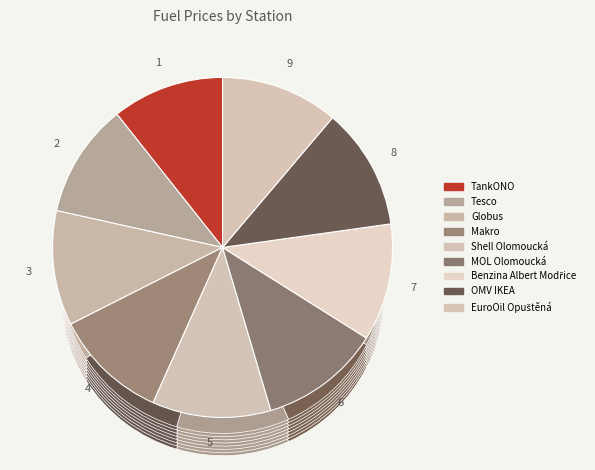

Is the sum of Makro and EuroOil Opuštěná greater than half?

No